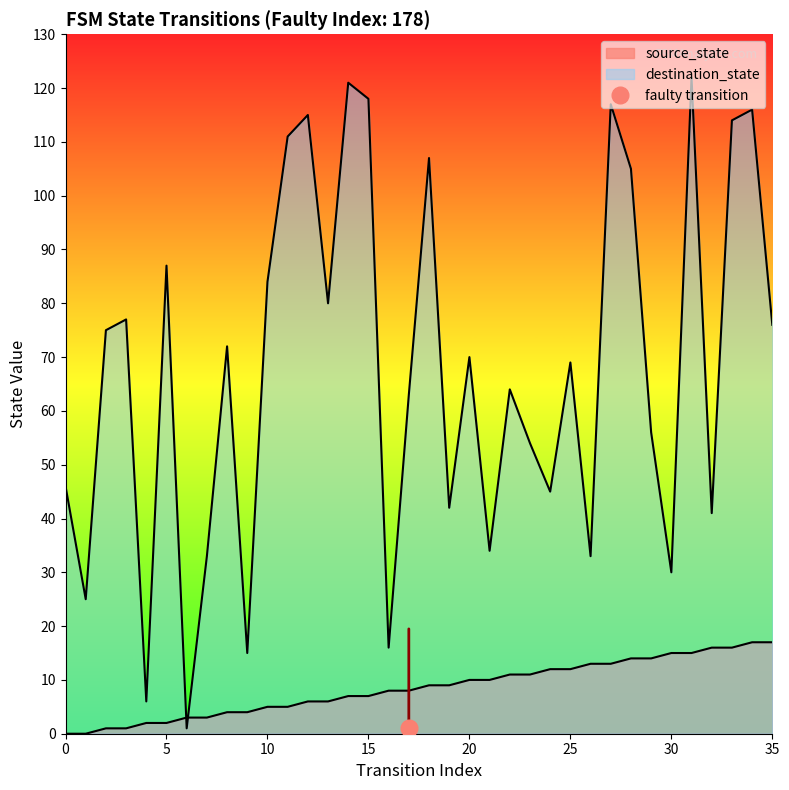

True or false: destination_state and source_state intersect in this chart.

True